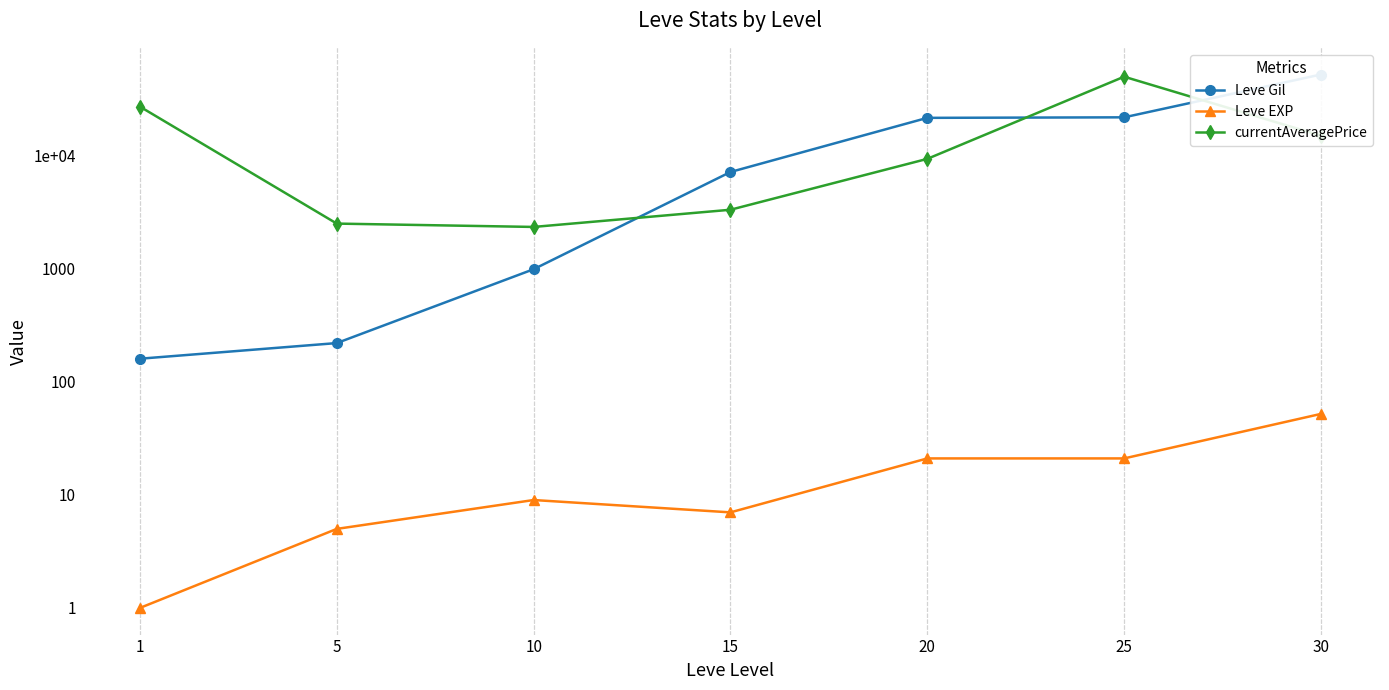

True or false: Leve Gil has a value of 14538.8 at 25.

False